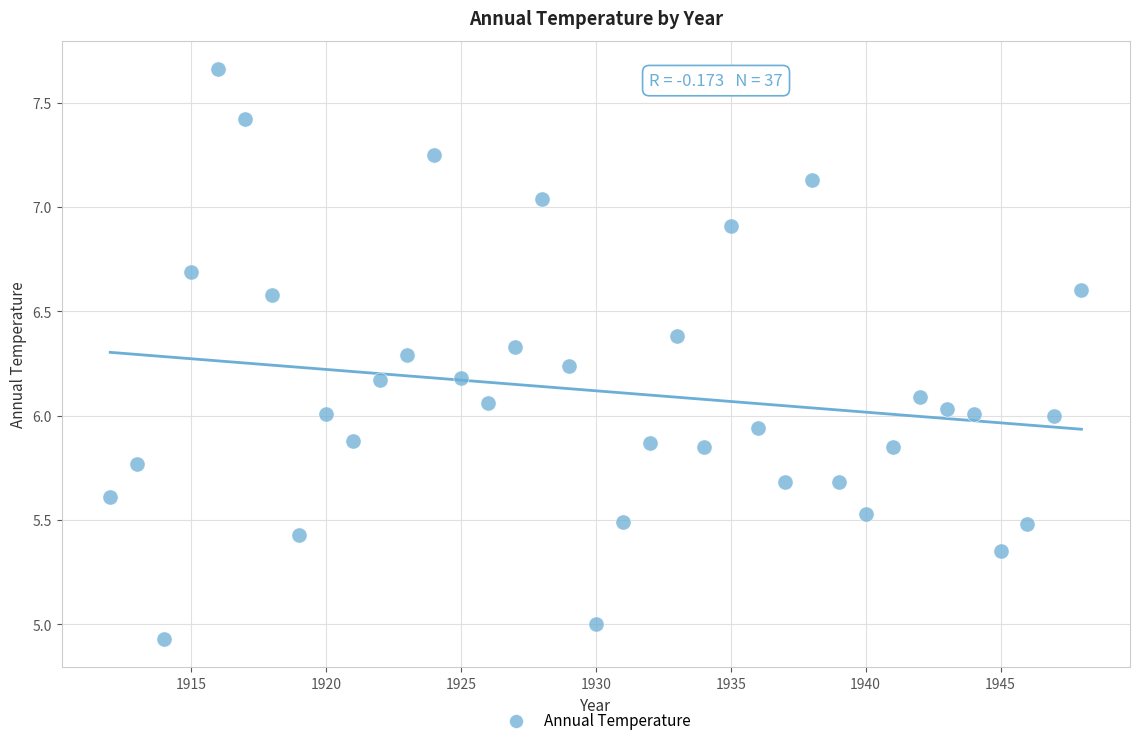

What is the range of X values (max minus min)?

36.0